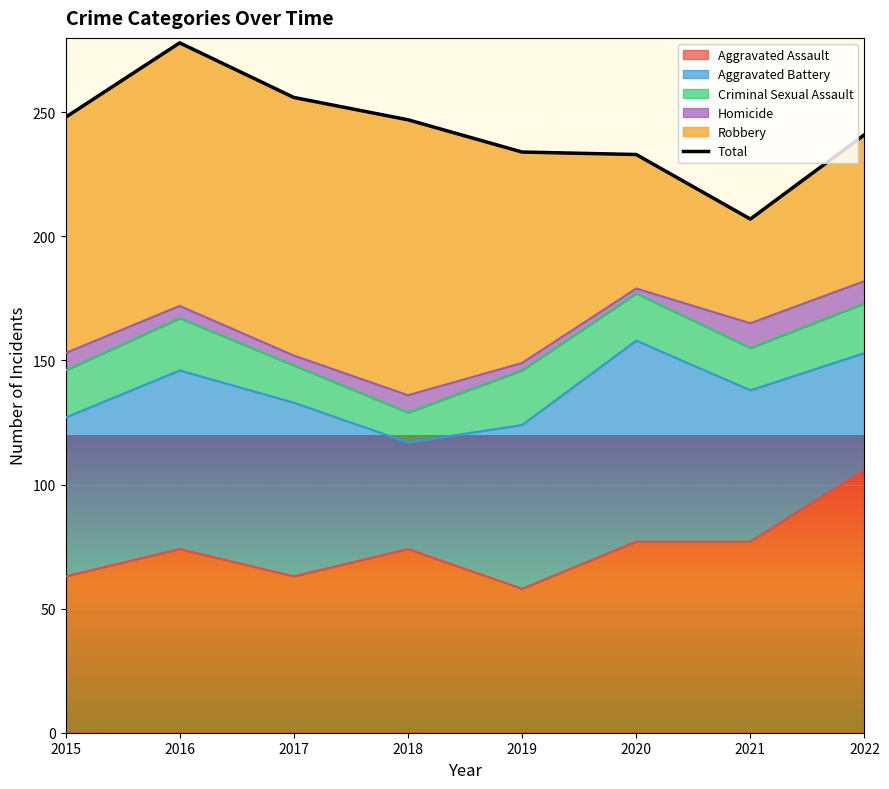

Rank the categories by value from lowest to highest.

2021, 2020, 2019, 2022, 2018, 2015, 2017, 2016